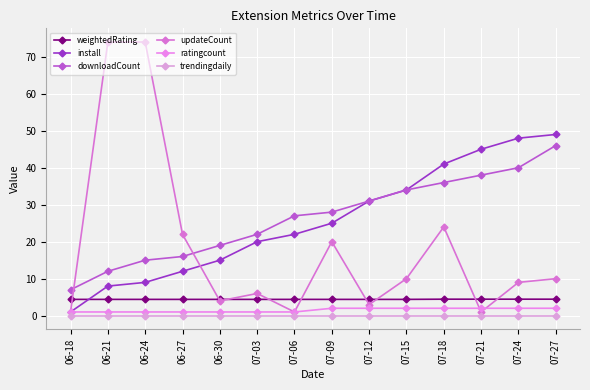

At which label is downloadCount closest to 26?

07-06